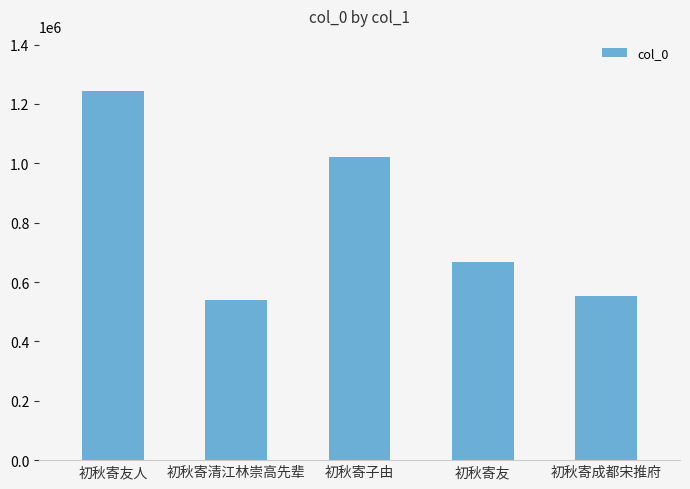

Count the number of data series in this chart.

1